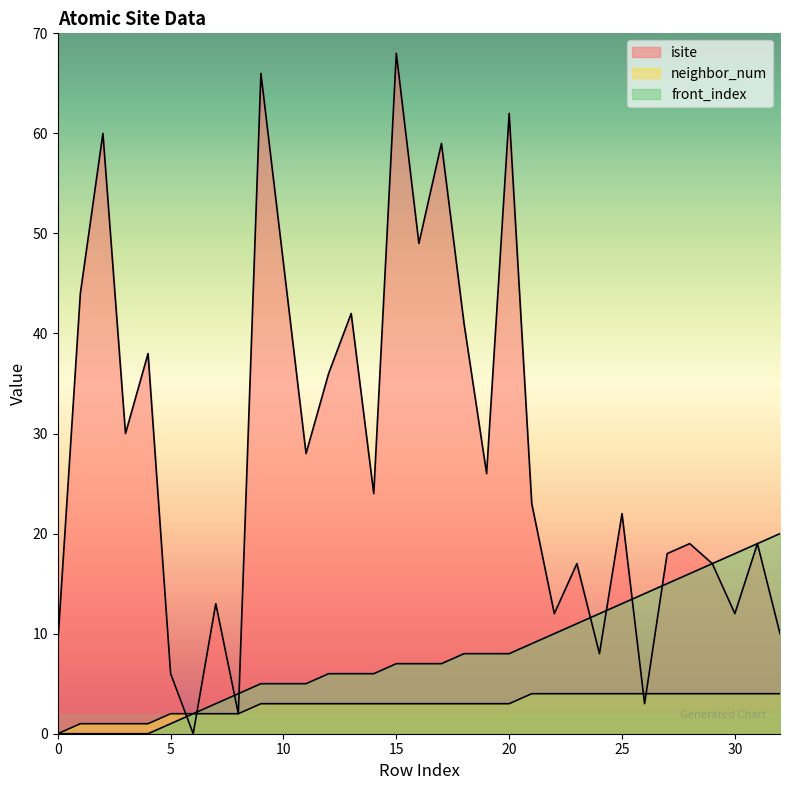

What are all the series names shown in the legend?

isite, neighbor_num, front_index